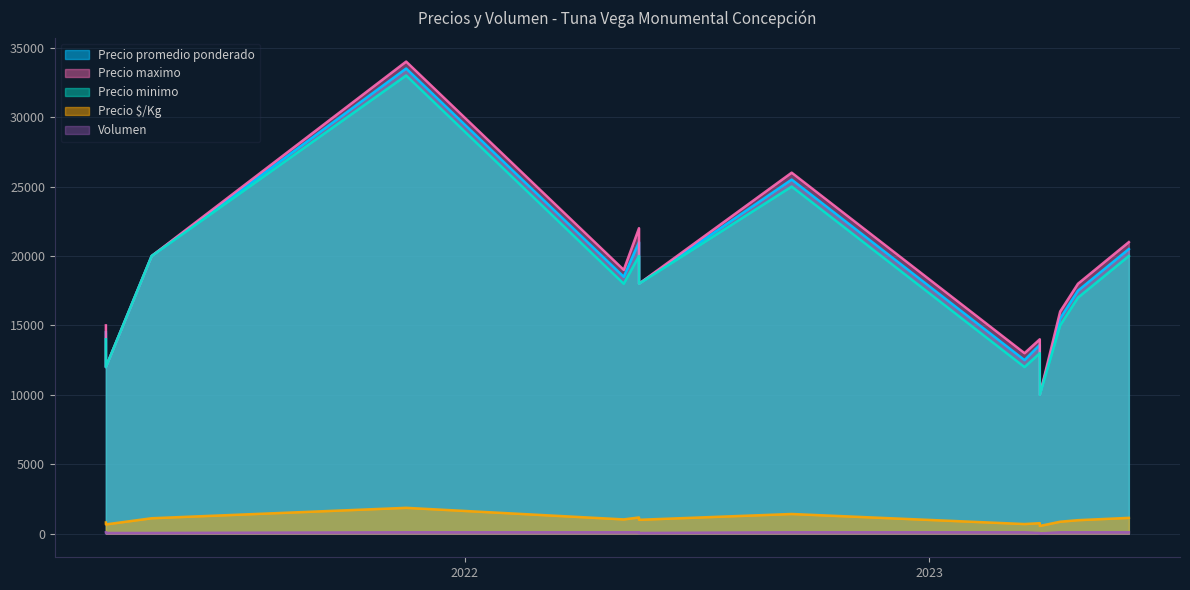

The Precio maximo series shows 8166 at 2023-03-17. True or false?

False